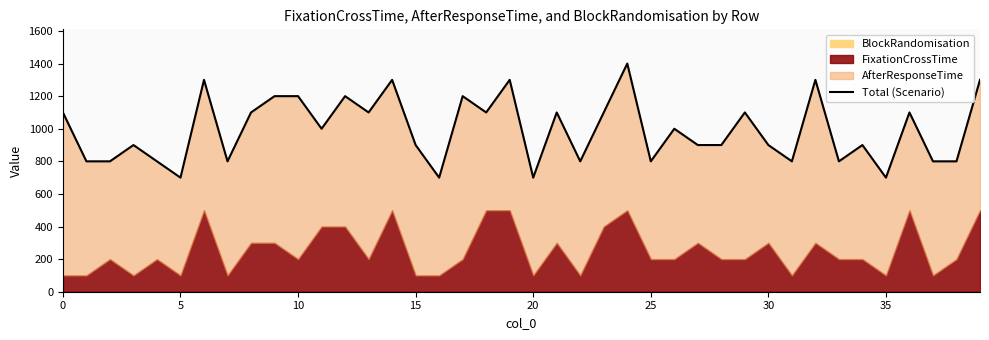

How many lines are shown in the chart?

1